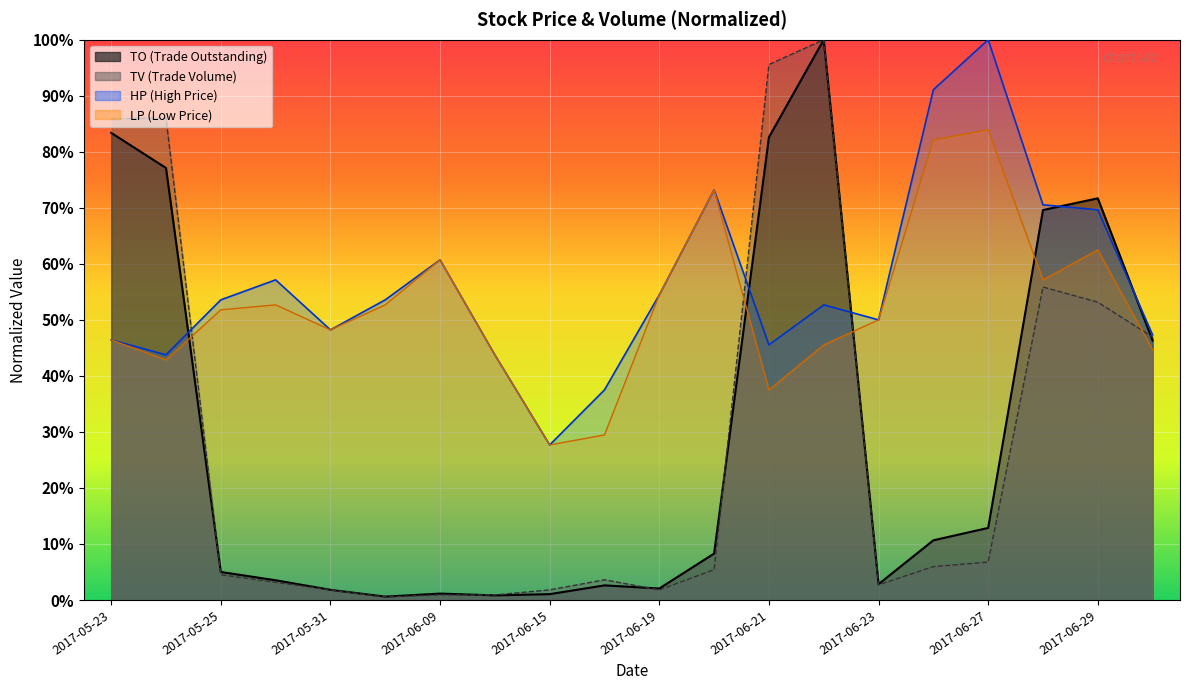

Which series has the largest total across all categories?

HP